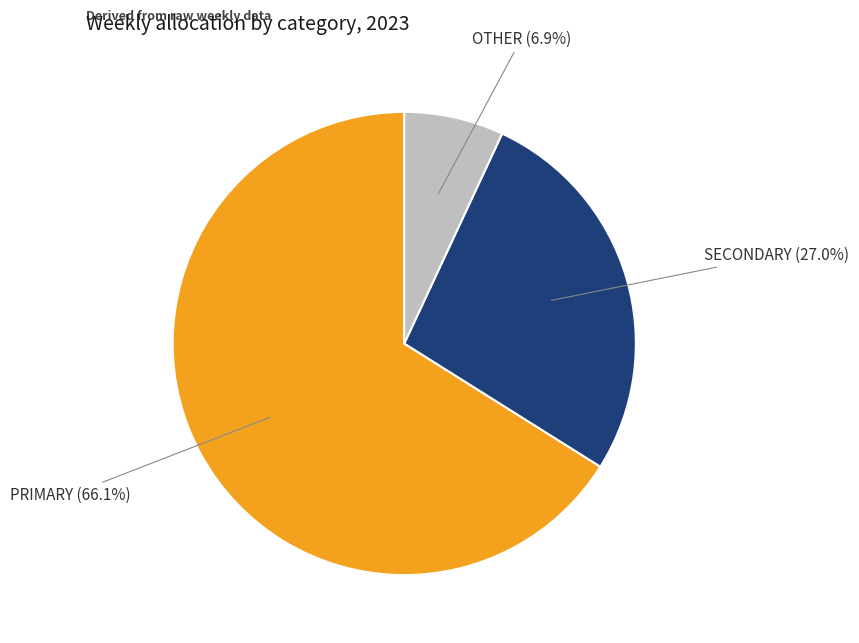

Is there any slice that represents more than half of the pie?

Yes